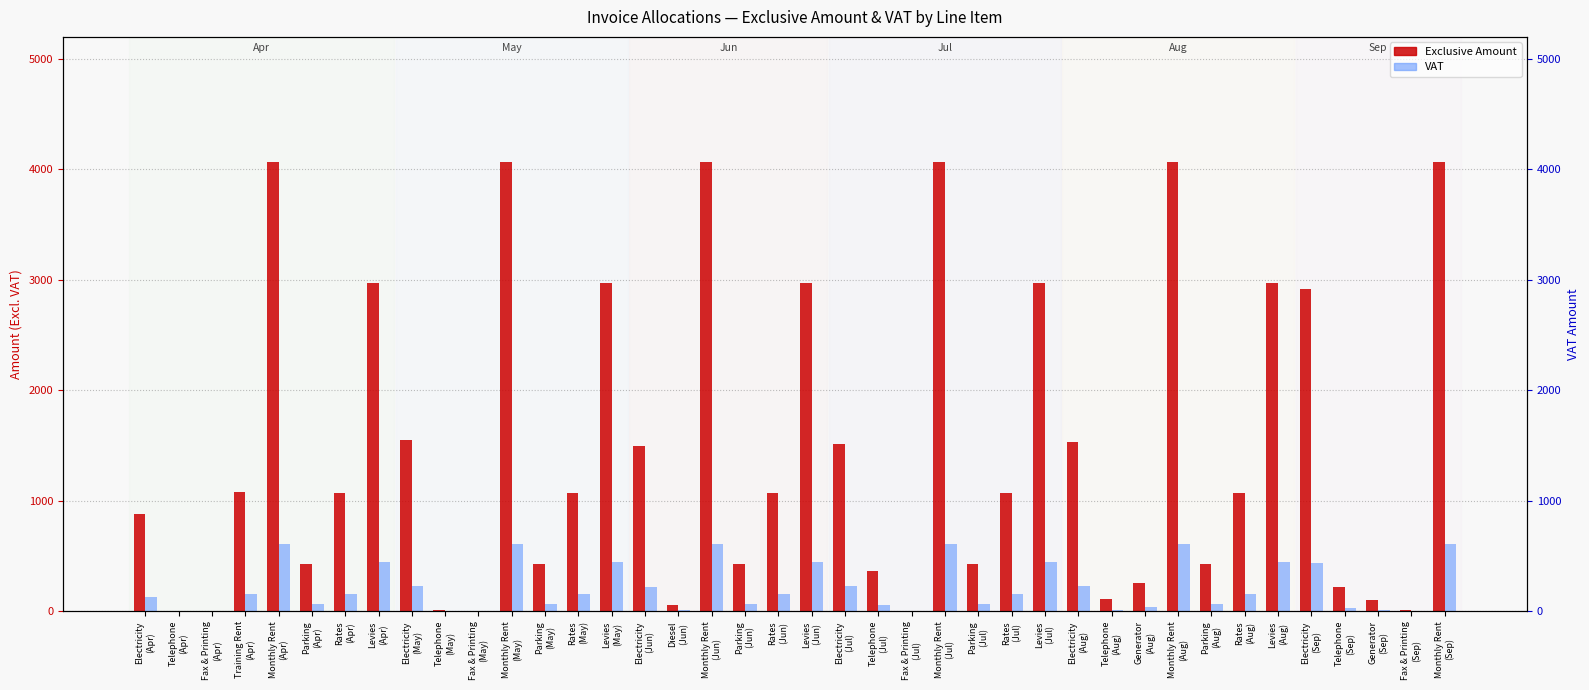

Reading left to right, transcribe all the data shown in this chart.

Exclusive Amount: 879.5	0.8	2.4	1080.0	4066.4	428.5	1072.3	2975.7	1547.0	16.5	1.2	4066.4	428.5	1072.3	2975.7	1493.0	59.3	4066.4	428.5	1072.3	2975.7	1512.4	363.9	1.5	4066.4	428.5	1072.3	2975.7	1534.9	111.0	254.2	4066.4	428.5	1072.3	2975.7	2922.0	224.5	101.4	11.6	4066.4
VAT: 131.9	0.1	0.4	162.0	610.0	64.3	160.8	446.4	232.1	2.5	0.2	610.0	64.3	160.8	446.4	223.9	8.9	610.0	64.3	160.8	446.4	226.9	54.6	0.2	610.0	64.3	160.8	446.4	230.2	16.7	38.1	610.0	64.3	160.8	446.4	438.3	33.7	15.2	1.7	610.0